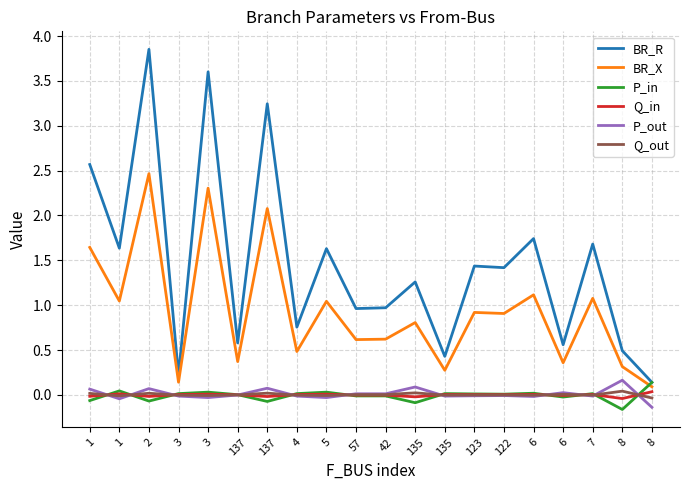

Which label corresponds to the smallest value in the chart?

8